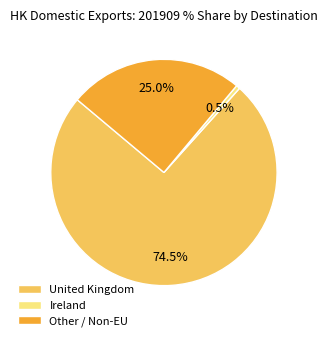

Between United Kingdom and Ireland, which is larger?

United Kingdom